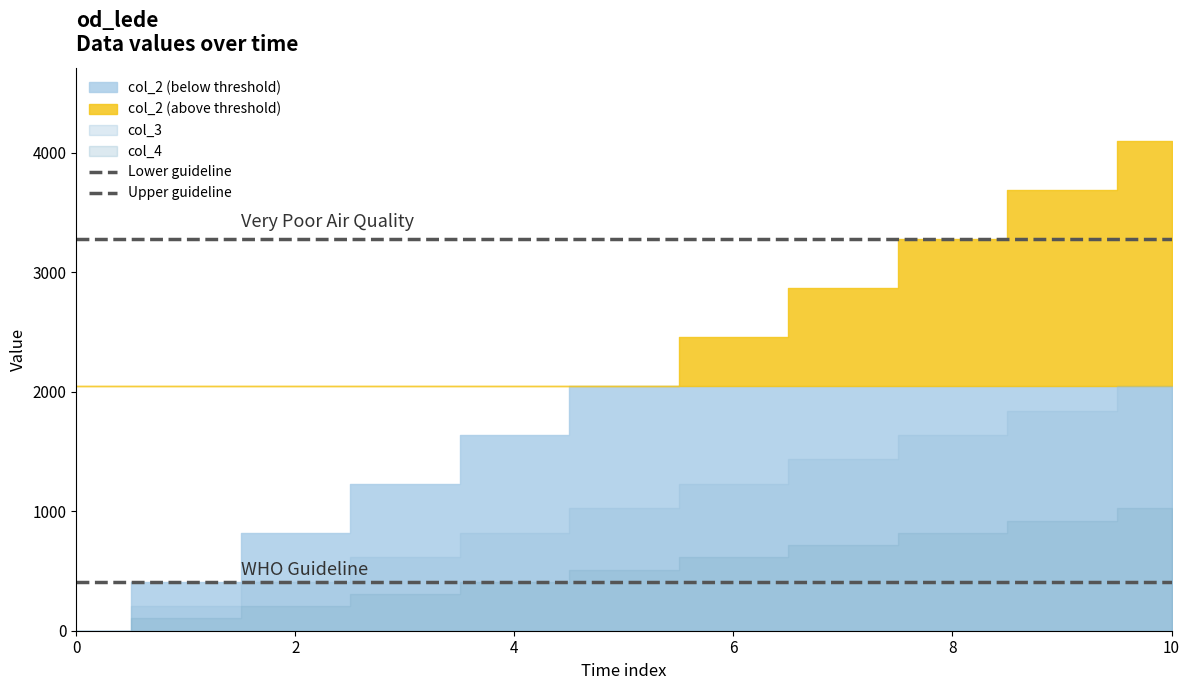

True or false: Upper guideline has a value of 741.8 at 0.

False